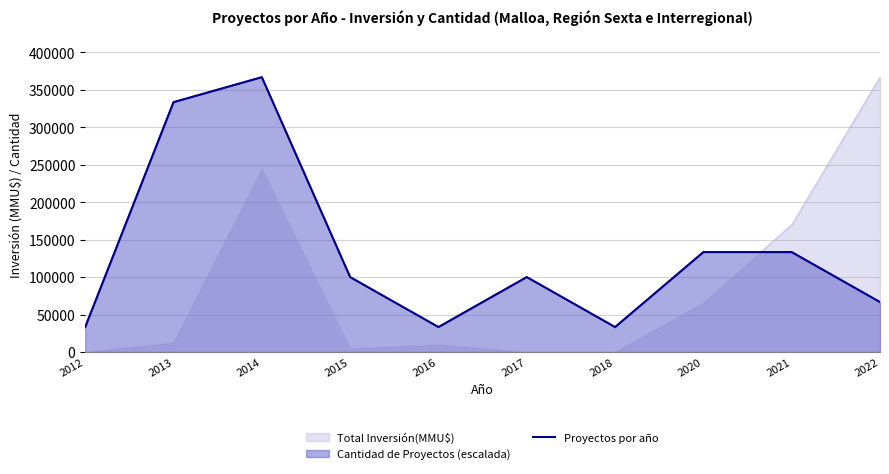

What is the value of the 1st point from the left?

33363.6